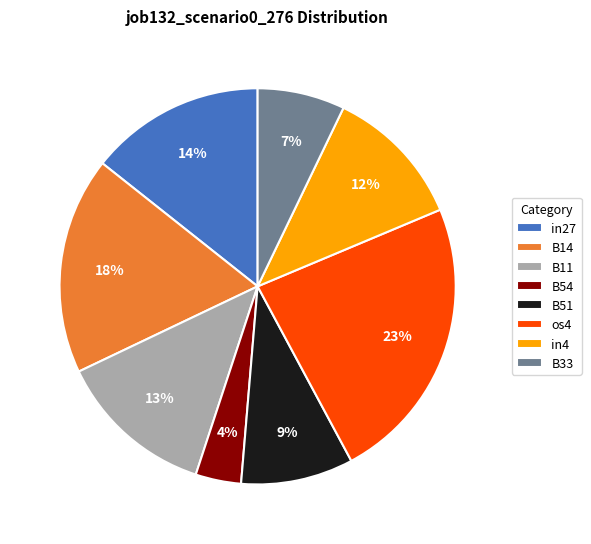

The B33 slice represents 7% of the pie. True or false?

True